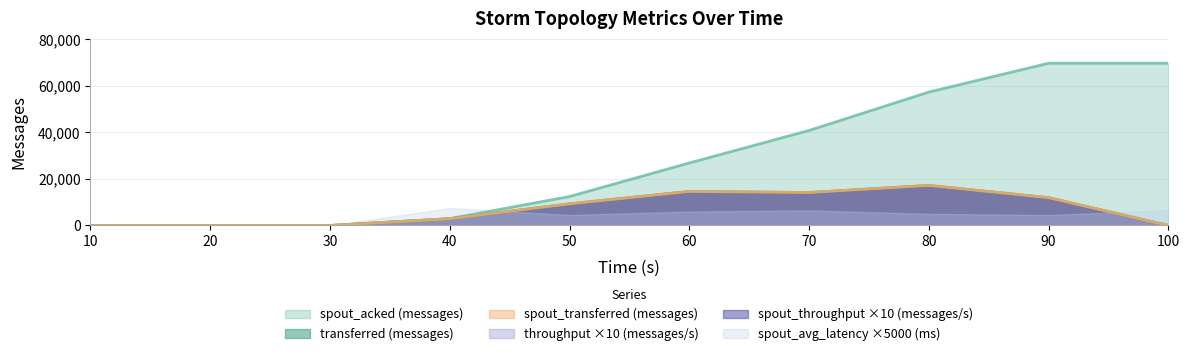

How many lines are shown in the chart?

6